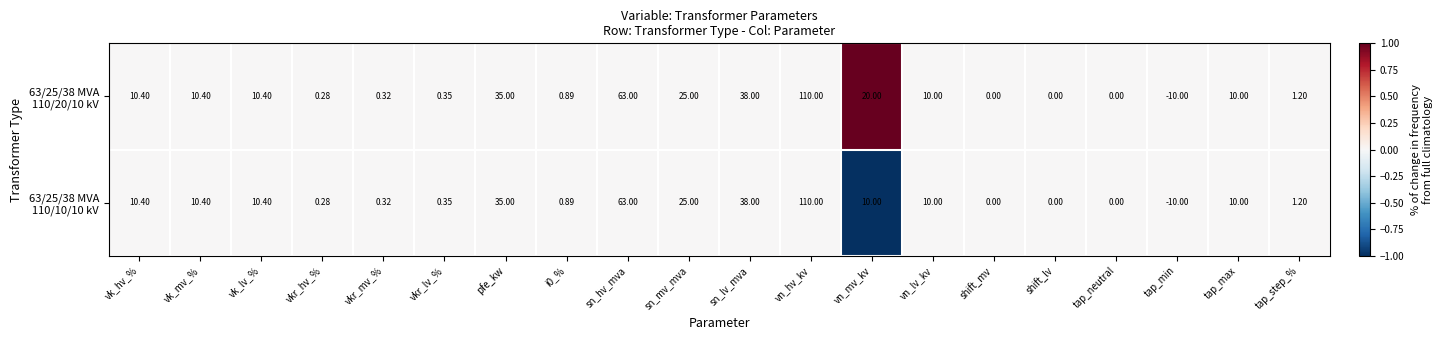

At which category is the sum across all series the highest?

vn_hv_kv